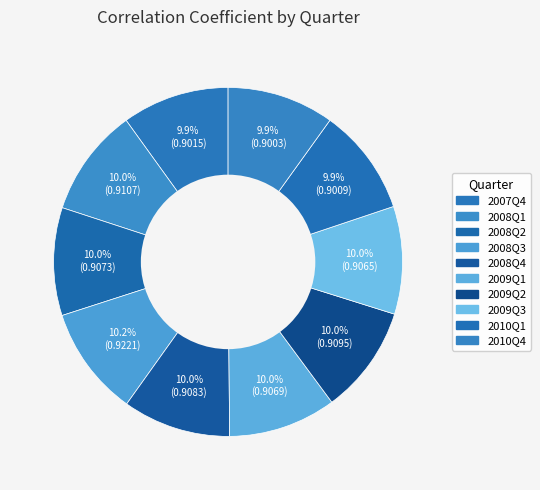

To the nearest percent, what portion does 2008Q3 represent?

10%